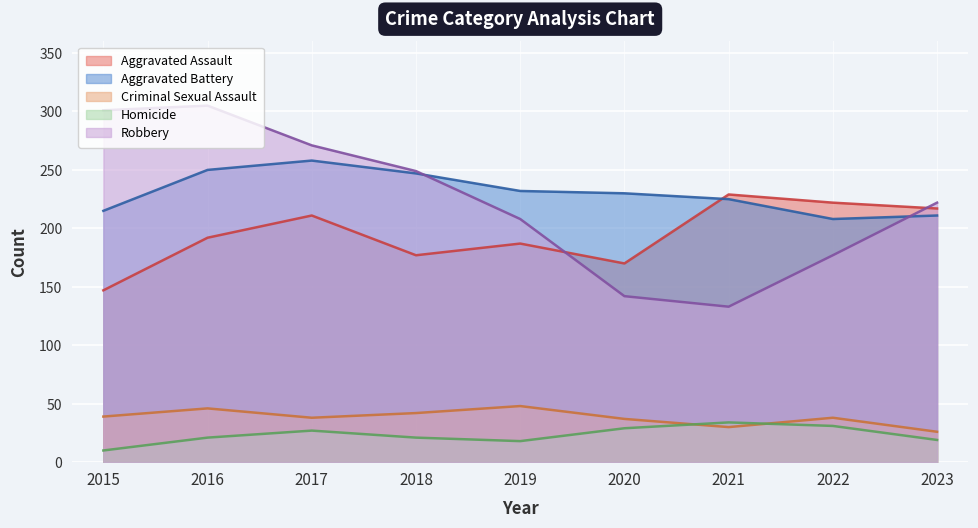

What is the average value of the Aggravated Battery series?

231